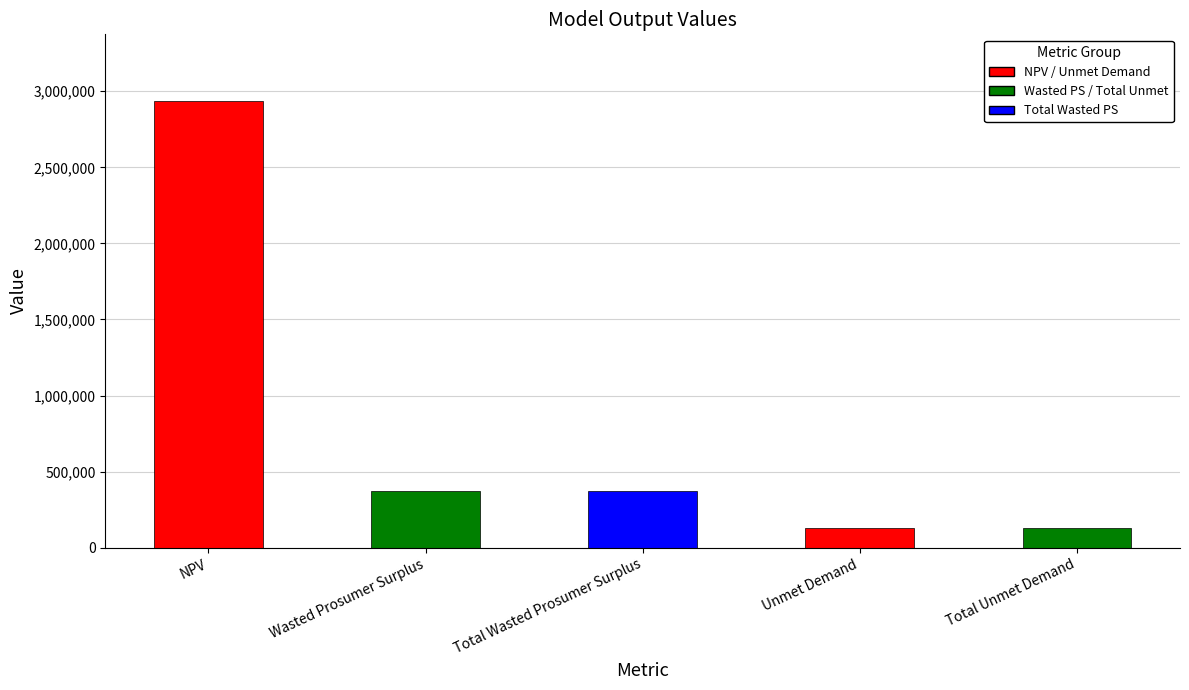

What is the maximum value shown in the chart?

2934002.2